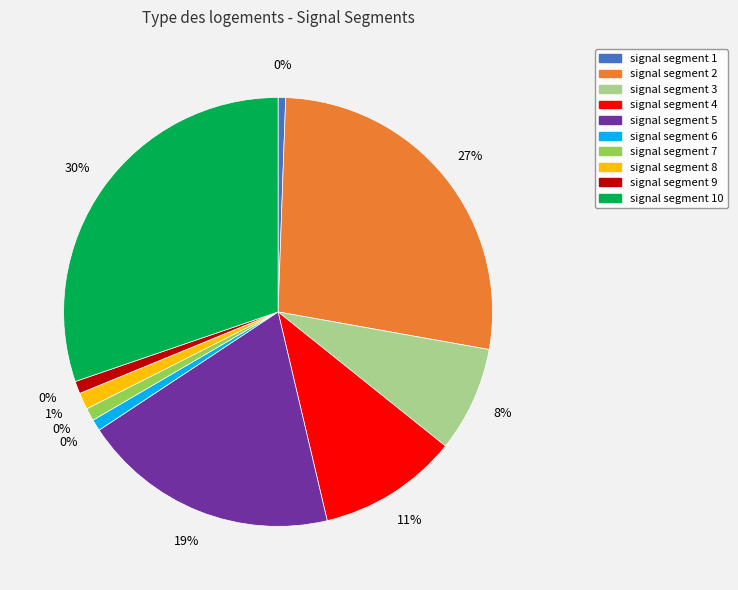

Does signal segment 10 represent more than half of the total?

No